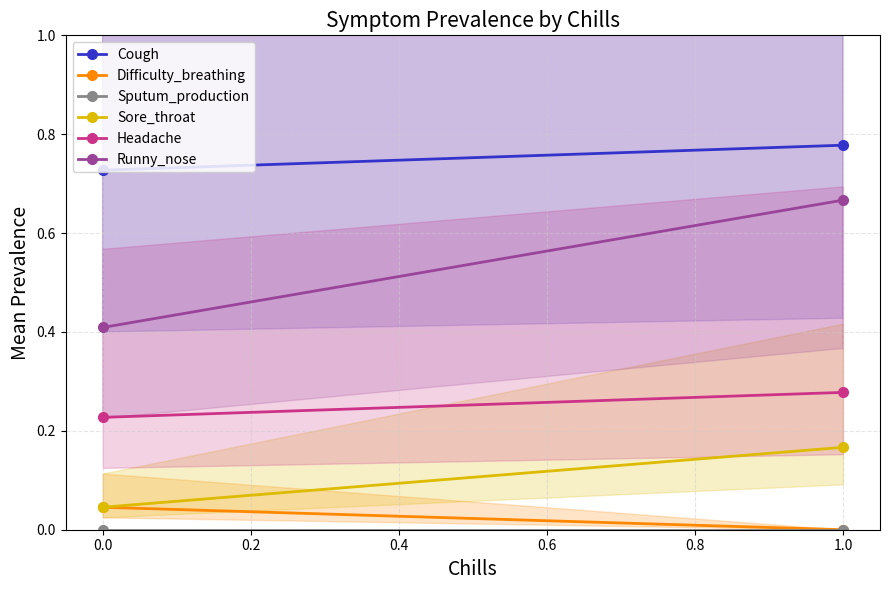

How many categories are shown in the chart?

2